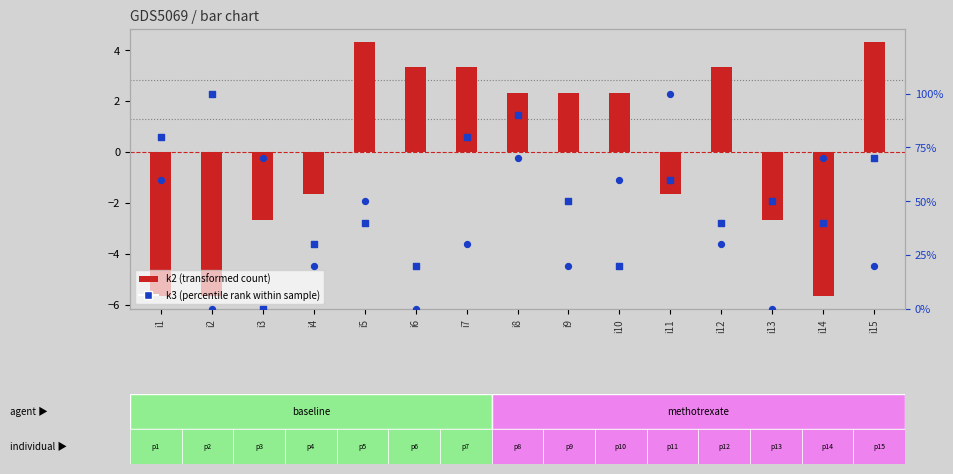

Which series has the largest Y range (max minus min)?

k2 (transformed count)